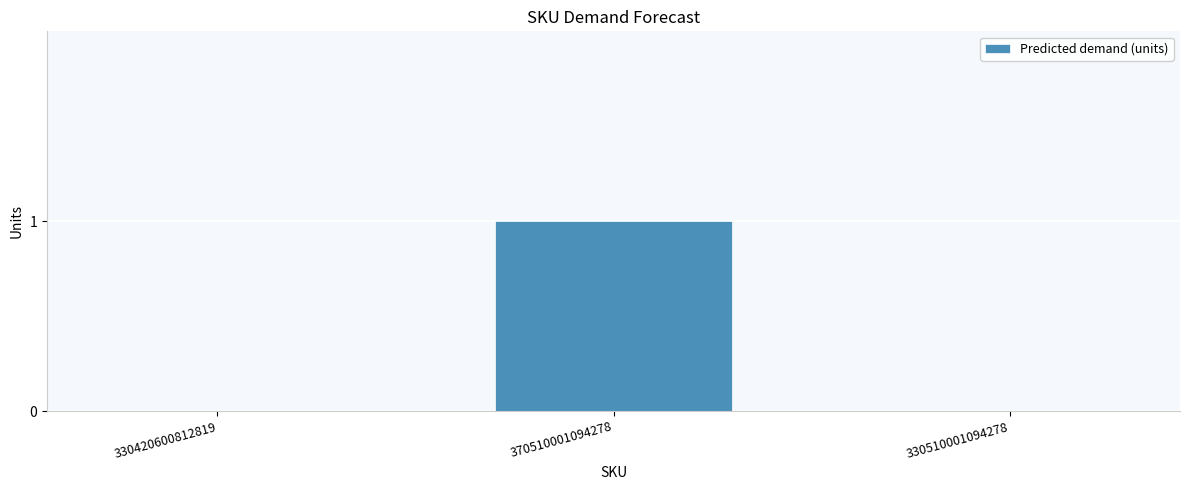

Which has a higher value, 370510001094278 or 330510001094278?

370510001094278